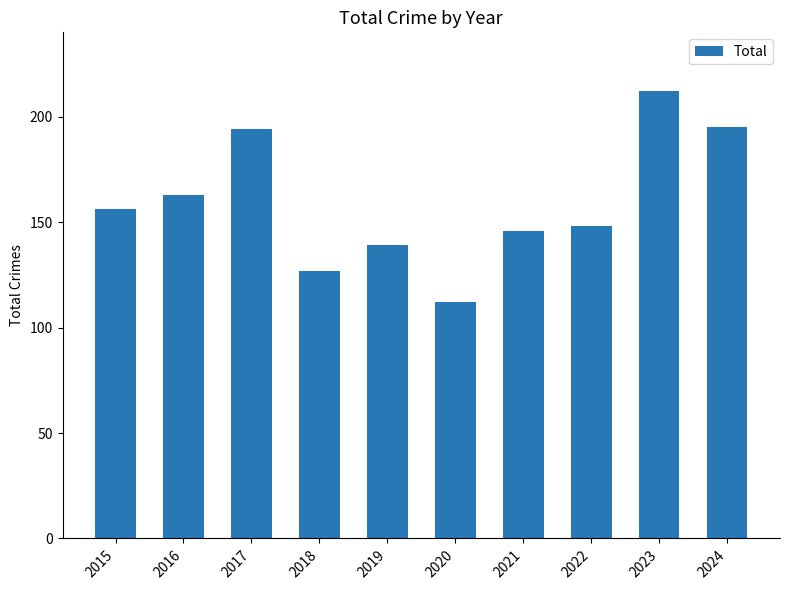

Which category has the lowest value across all series?

2020